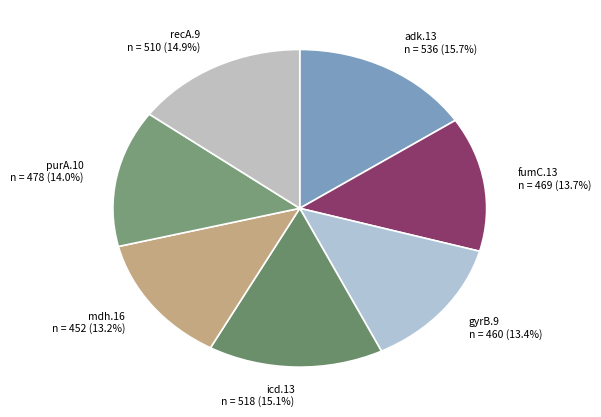

How many slices are in this pie chart?

7